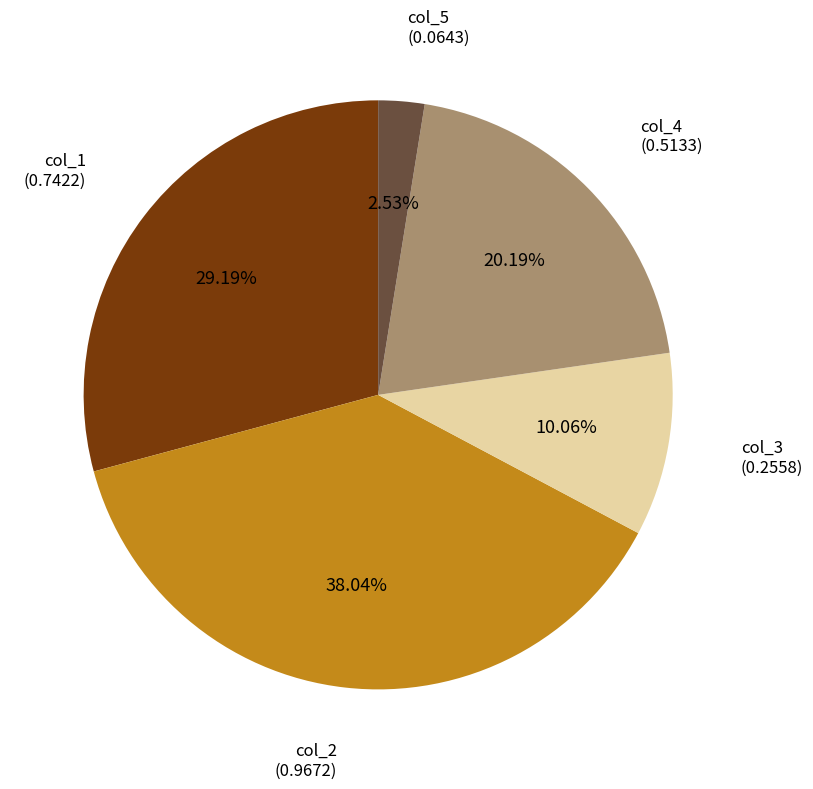

To the nearest percent, what is the difference between the largest and smallest slice percentages?

36%